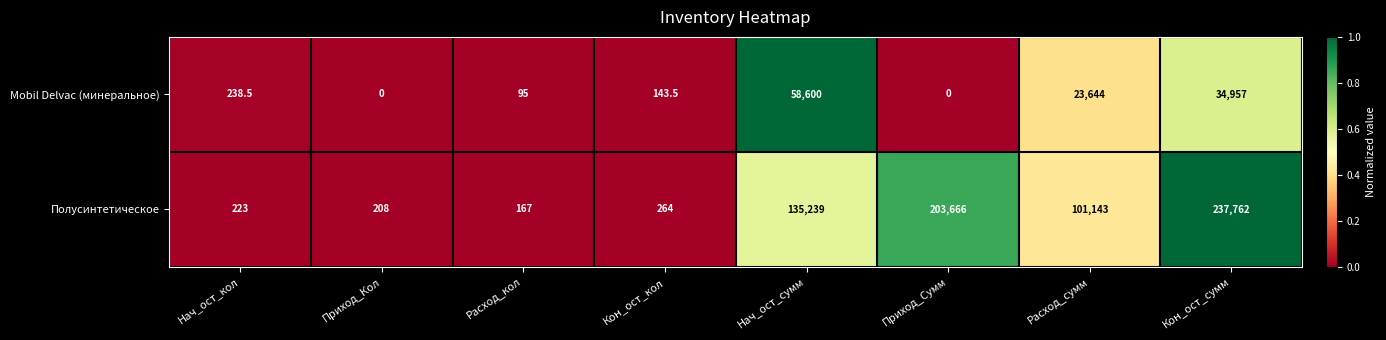

How many categories are shown in the chart?

8